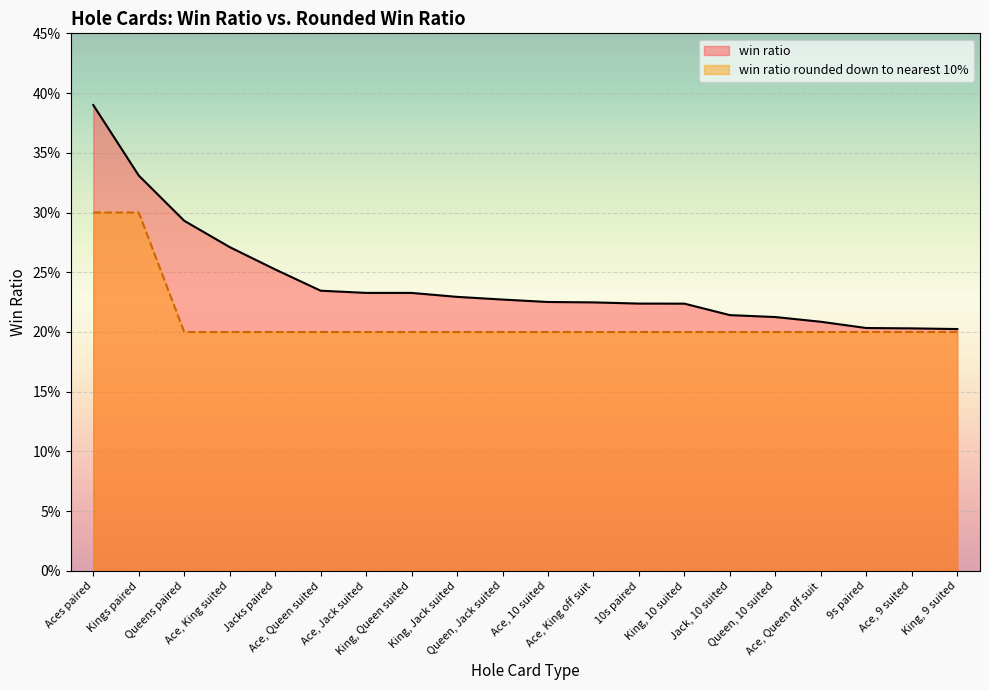

What are all the series names shown in the legend?

win ratio, win ratio rounded down to nearest 10%